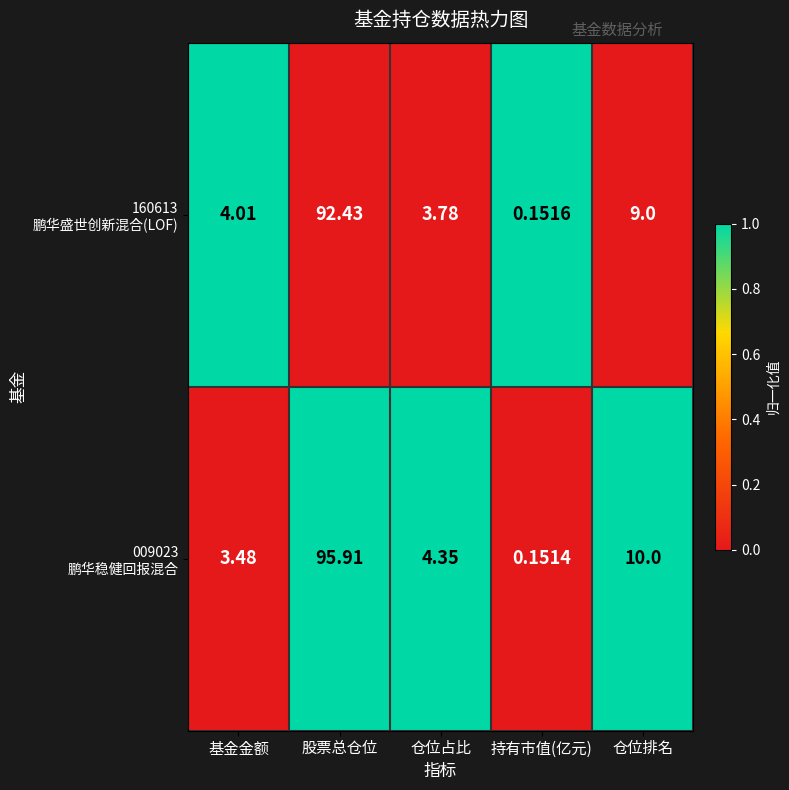

How many data points does each series have?

5